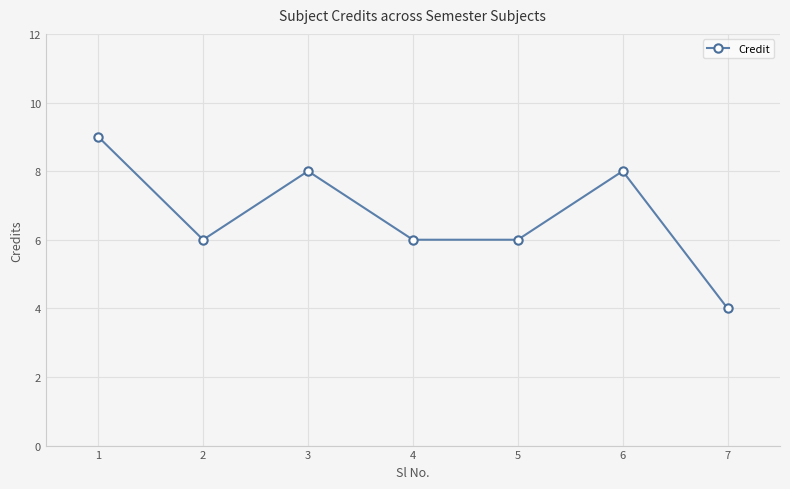

Does the chart have visible grid lines?

Yes